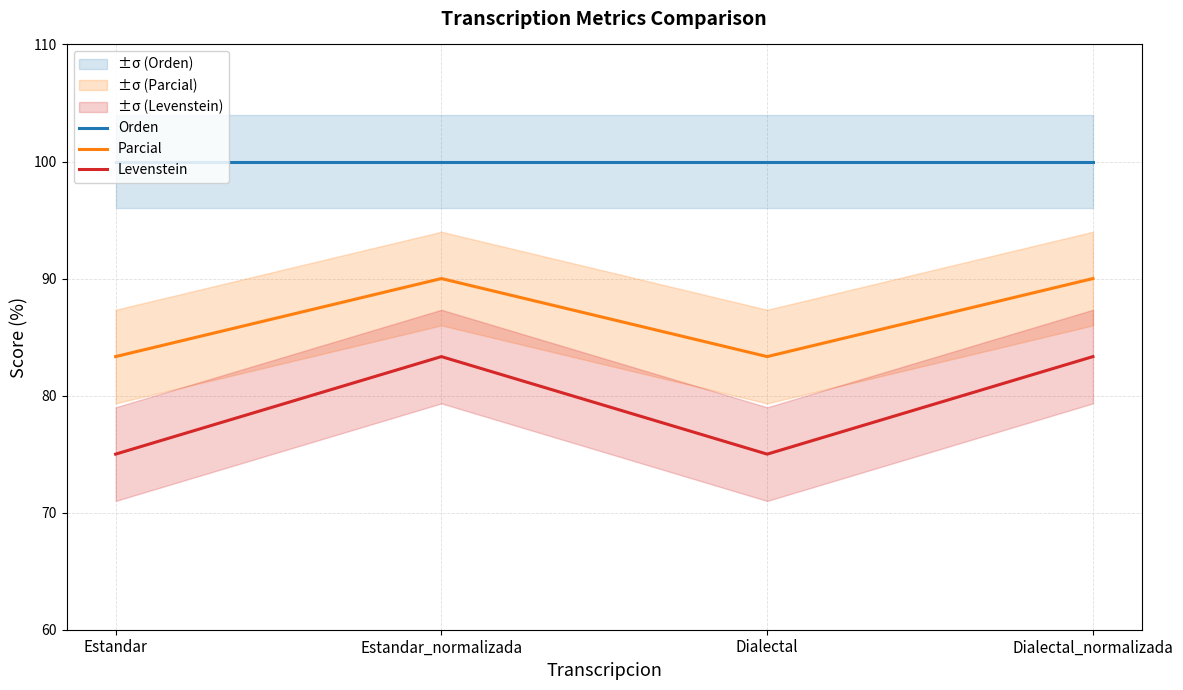

What is the average value of the Orden series?

100.0